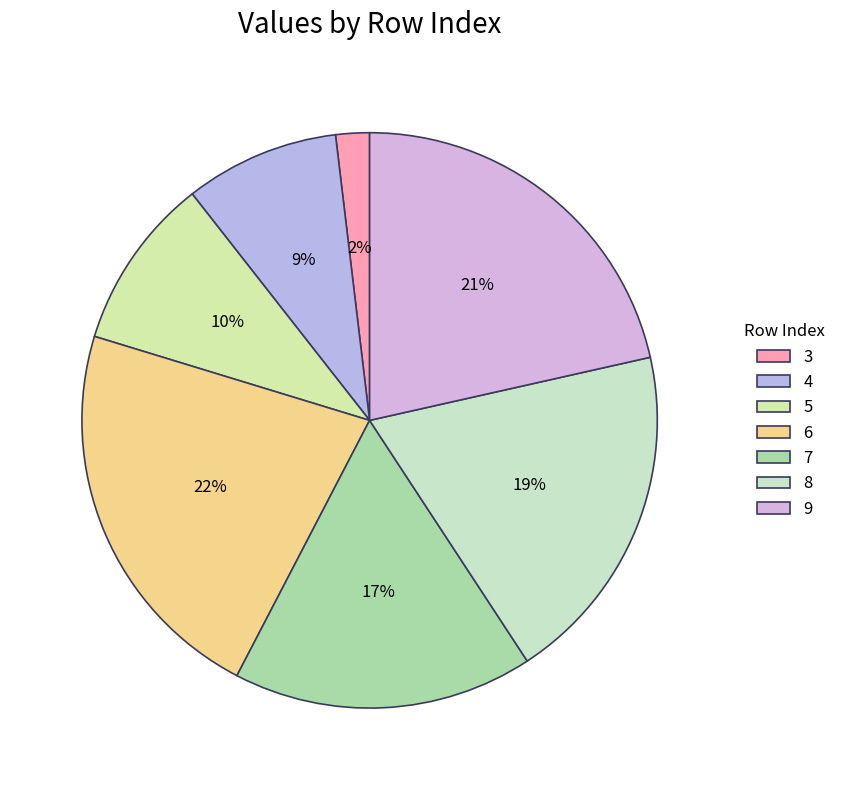

Is it true that 8 is 19% of the pie?

True